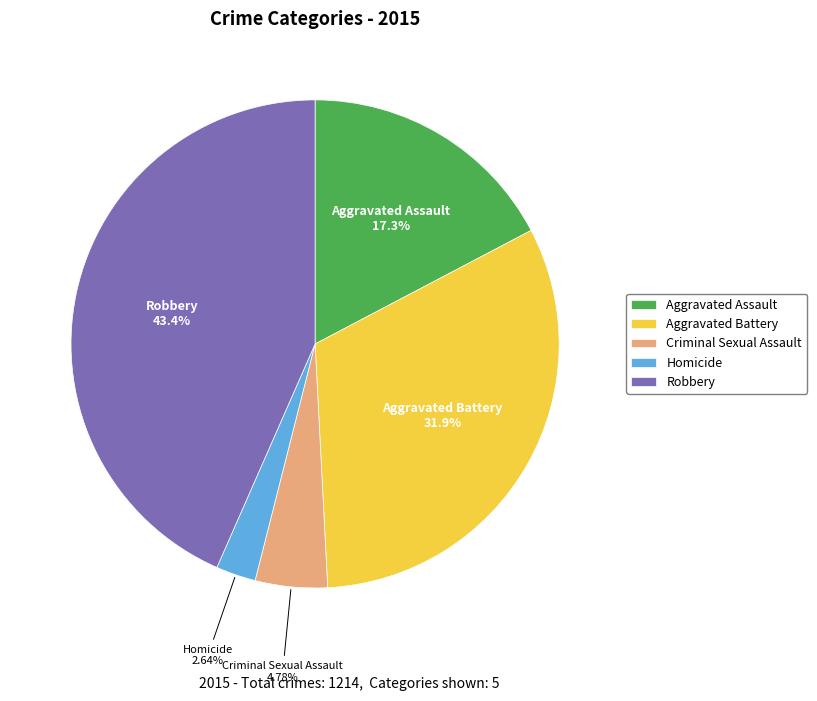

Is there any slice that represents more than half of the pie?

No